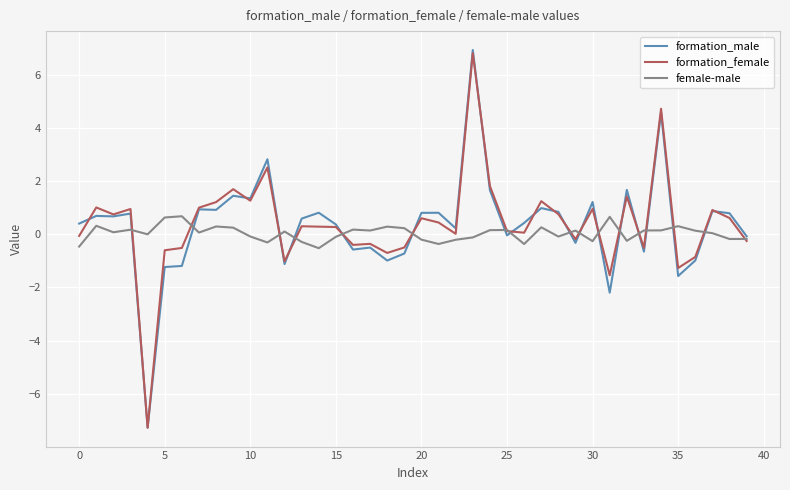

Which series has the largest range (max minus min)?

formation_male